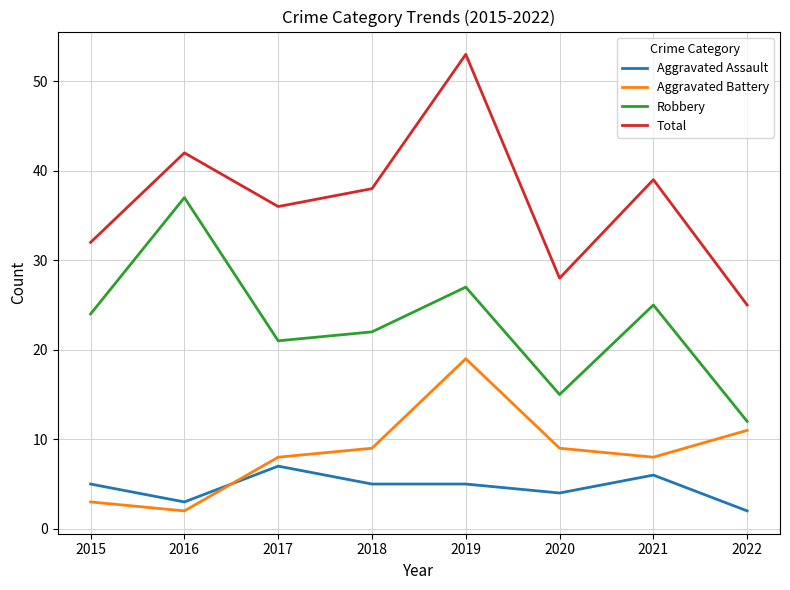

At which label does Aggravated Assault reach its peak?

2017